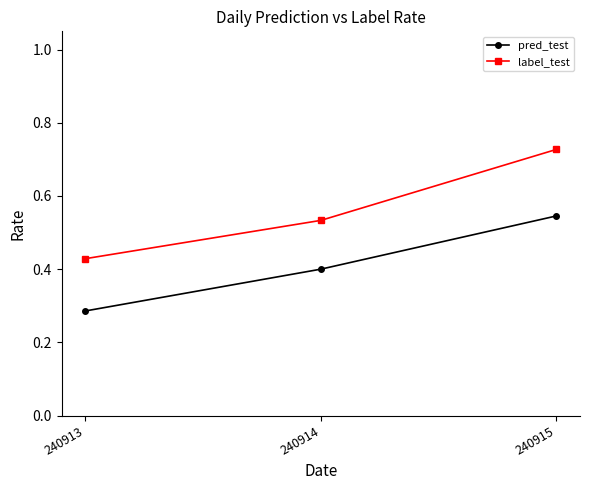

List the series in order of their peak value, highest first.

label_test, pred_test